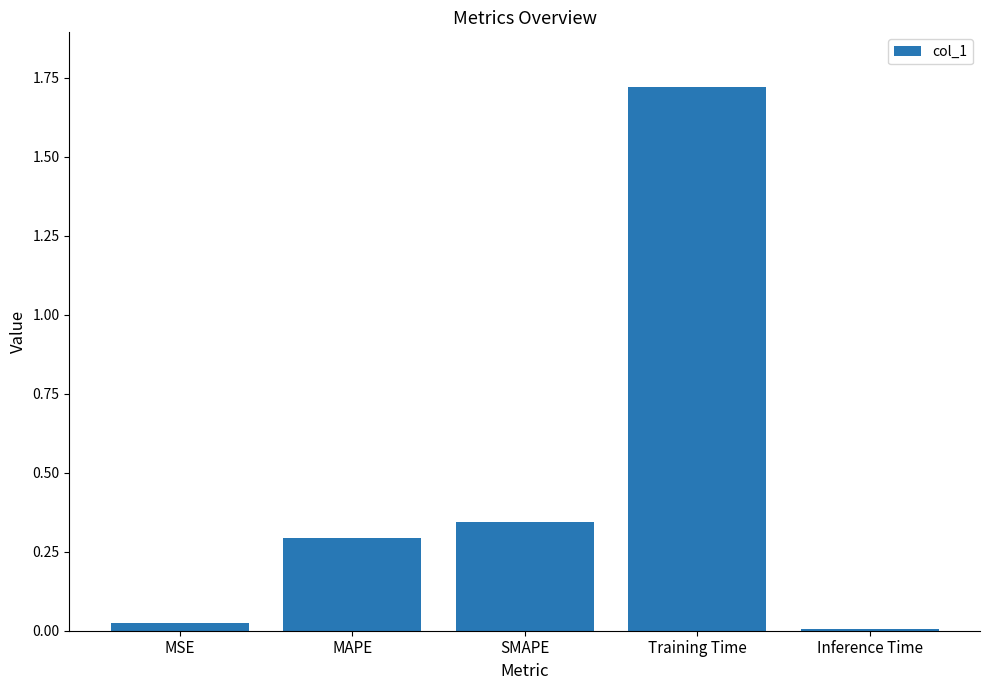

How many bars are there in total?

5